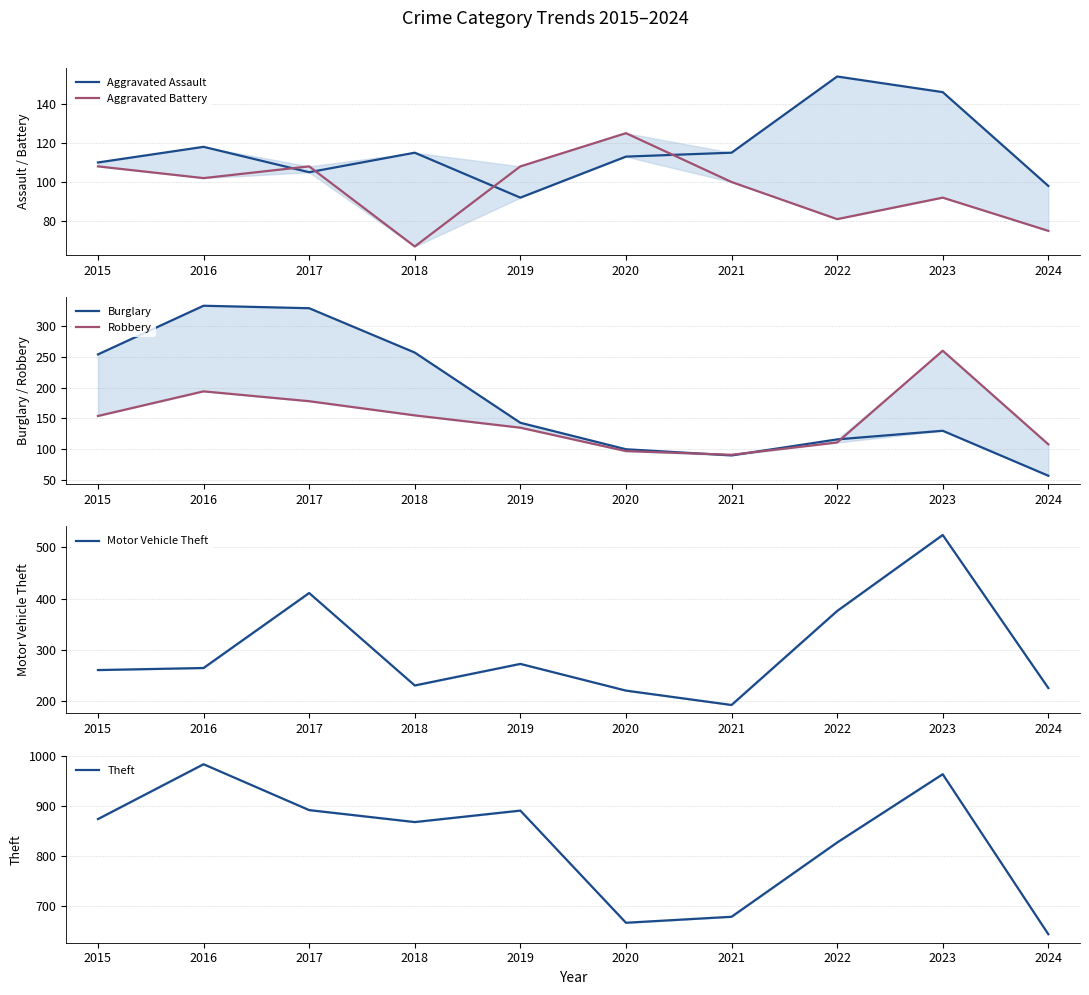

Reading left to right, extract all data points from this chart.

Aggravated Assault: 110	118	105	115	92	113	115	154	146	98
Aggravated Battery: 108	102	108	67	108	125	100	81	92	75
Burglary: 254	333	329	257	143	100	90	116	130	57
Robbery: 154	194	178	155	135	97	91	111	260	108
Motor Vehicle Theft: 261	265	411	231	273	221	193	376	524	226
Theft: 874	984	892	868	891	666	678	827	964	643